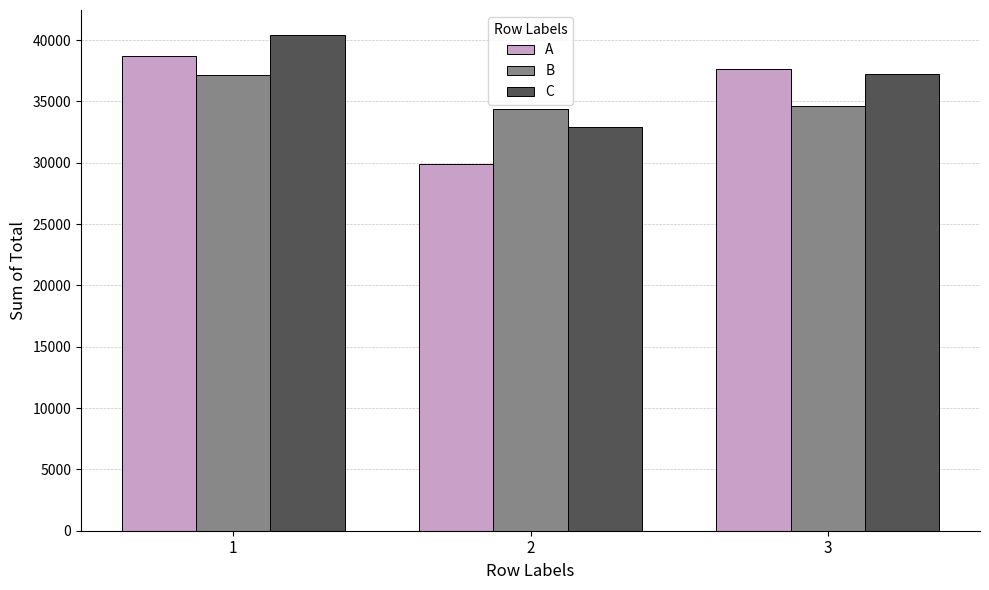

How many data points does each series have?

3